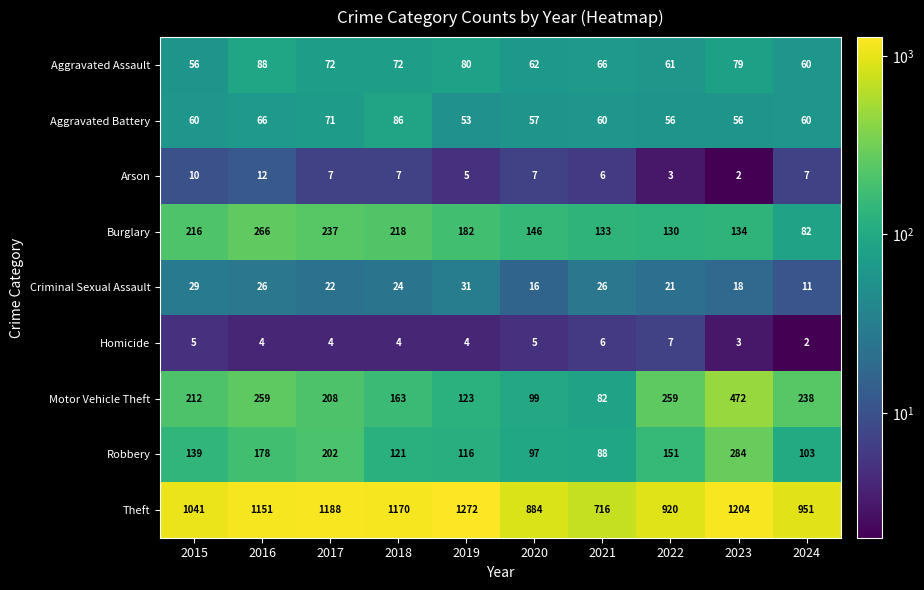

Which category has the highest value across all series?

2019